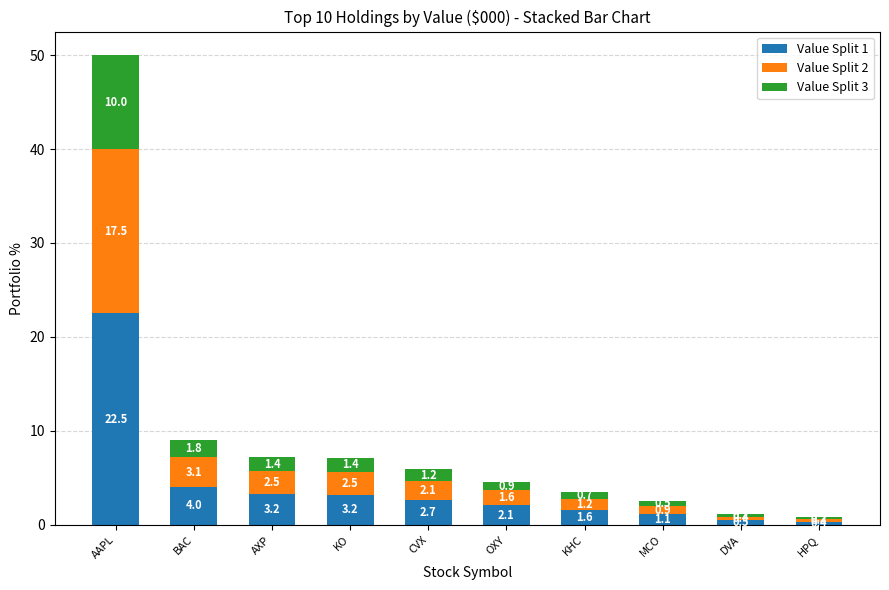

At which label is Value Split 1 closest to 11?

BAC